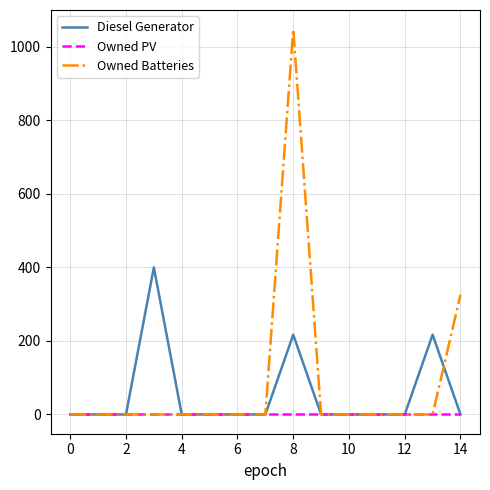

Which series has the widest spread of values?

Owned Batteries